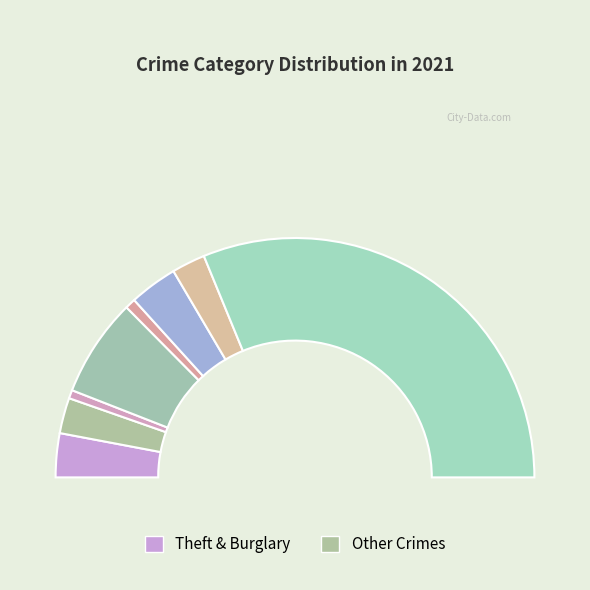

Count the number of slices in the pie.

8